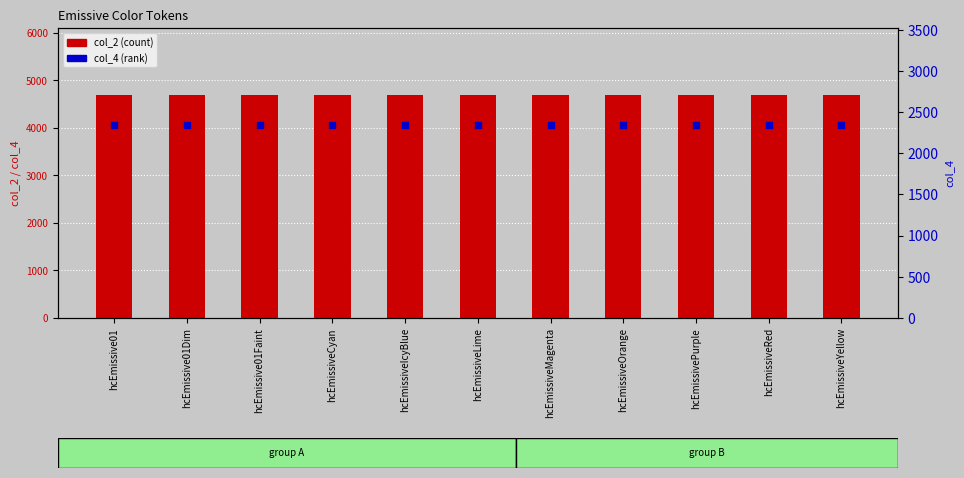

At which category is the sum across all series the highest?

hcEmissive01